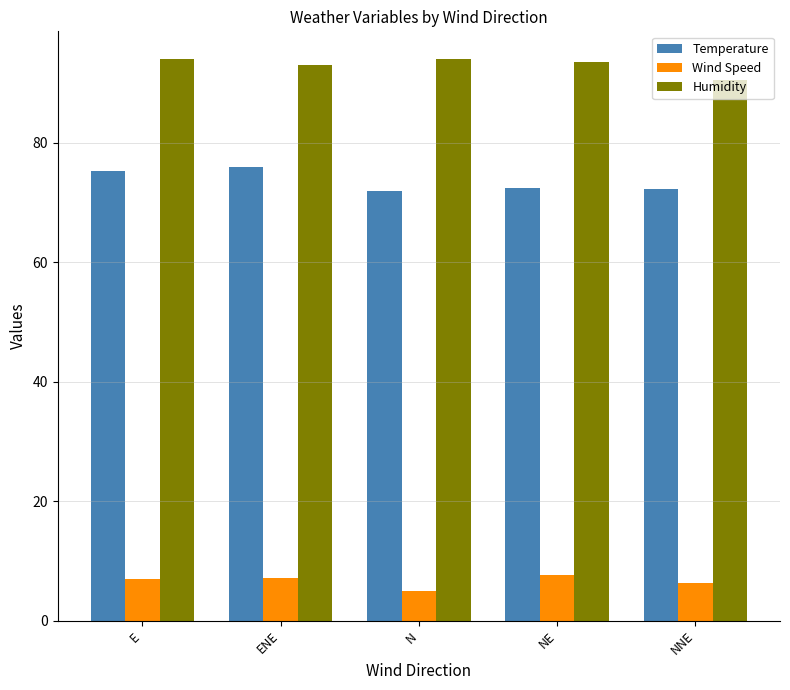

At N, list the series in order from largest to smallest.

Humidity, Temperature, Wind Speed